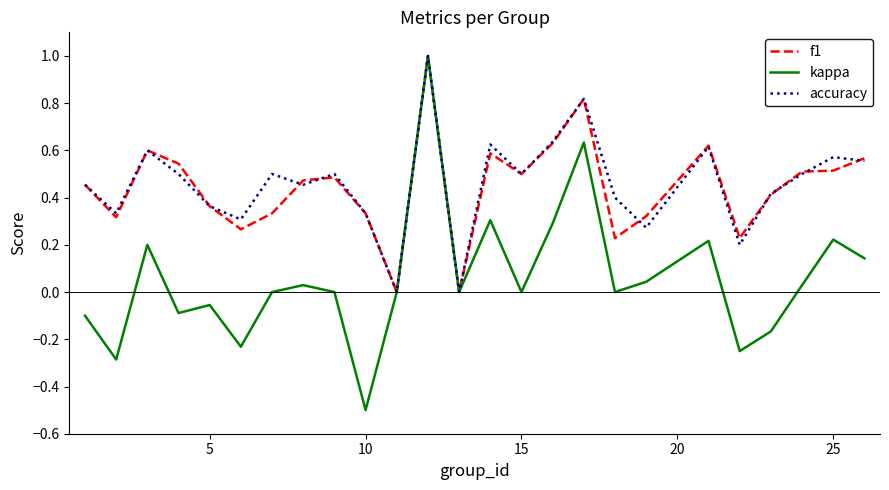

Which series has the largest range (max minus min)?

kappa